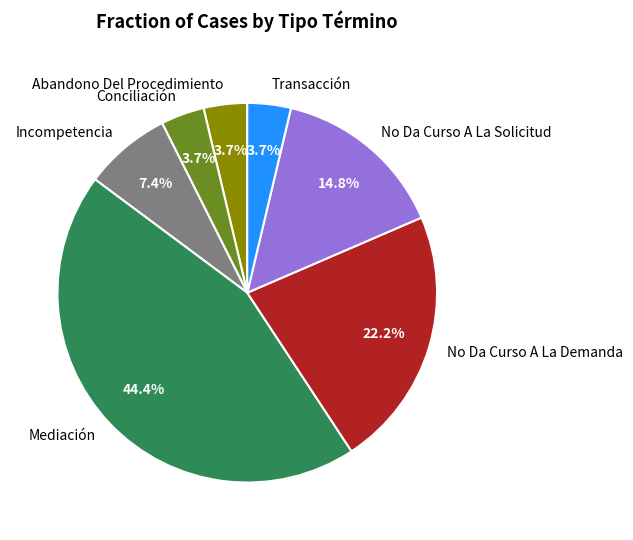

Is it true that Mediación is 44% of the pie?

True